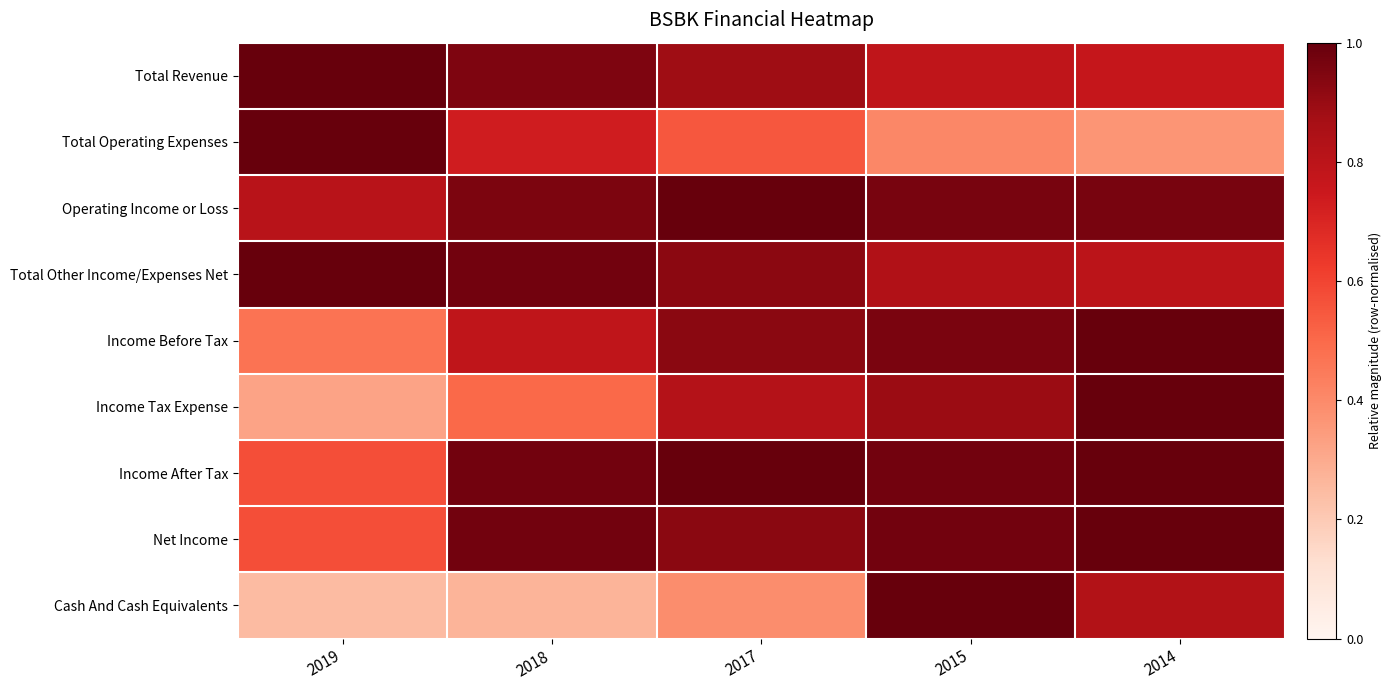

At how many categories does at least one series exceed 0?

5